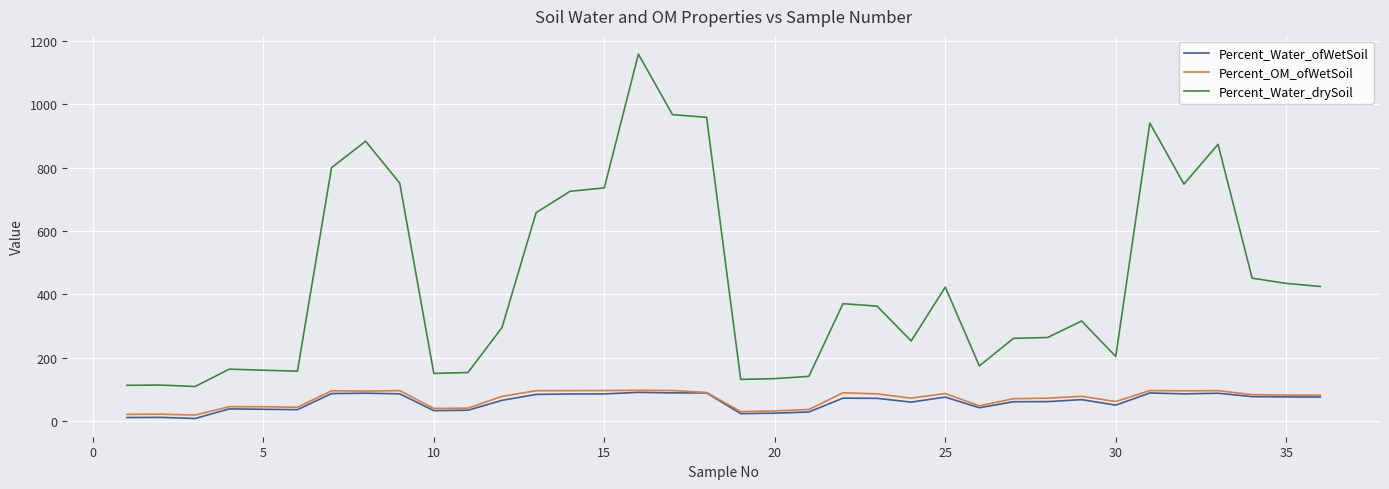

True or false: Percent_Water_ofWetSoil and Percent_Water_drySoil intersect in this chart.

False